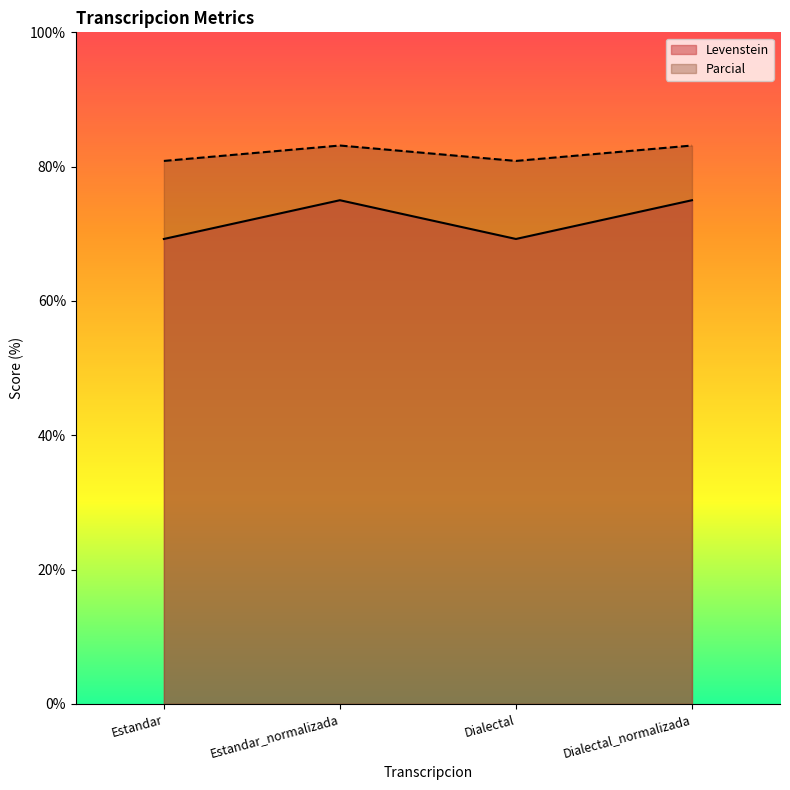

Reading right to left, list all the values displayed in this chart.

Levenstein: 75.0	69.2	75.0	69.2
Parcial: 83.1	80.9	83.1	80.9